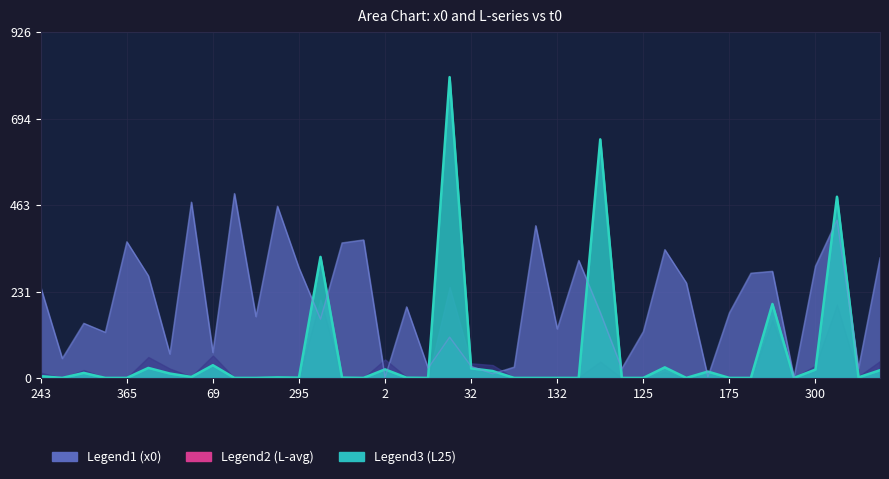

Which series has the widest spread of values?

L25